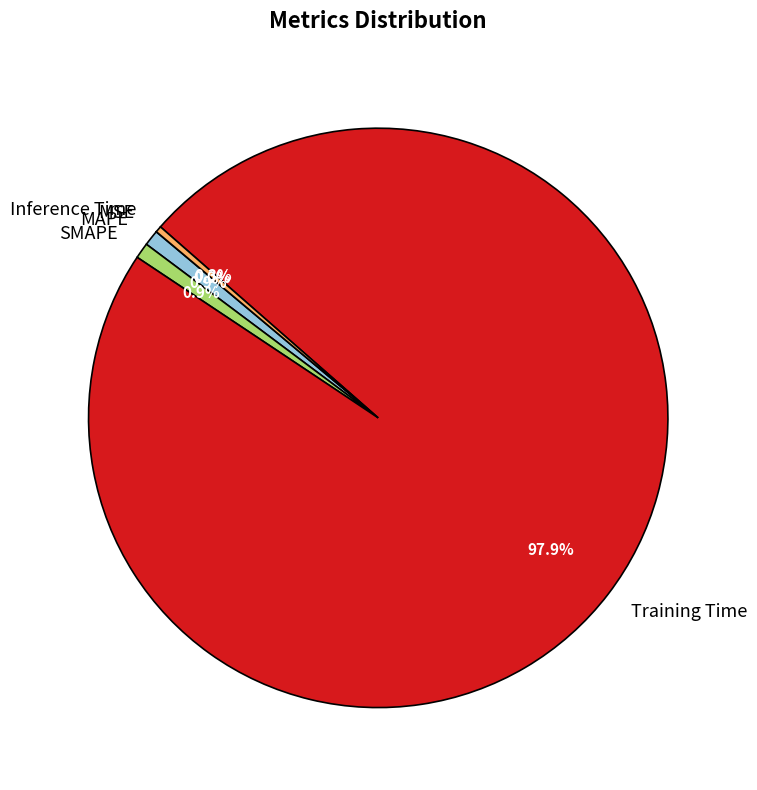

Is there a majority slice in this chart?

Yes